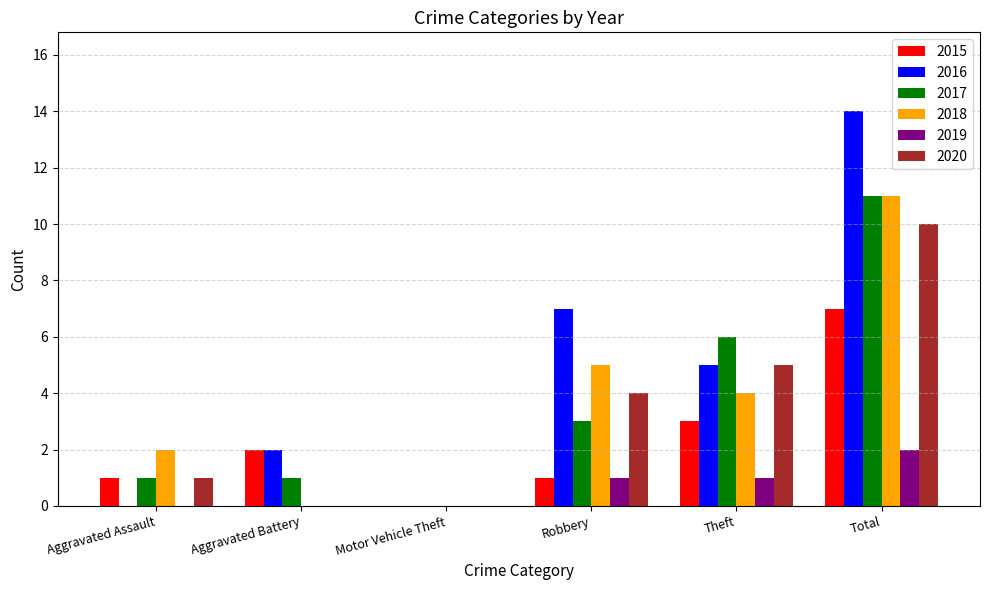

Reading left to right, transcribe all the data shown in this chart.

2015: 1	2	0	1	3	7
2016: 0	2	0	7	5	14
2017: 1	1	0	3	6	11
2018: 2	0	0	5	4	11
2019: 0	0	0	1	1	2
2020: 1	0	0	4	5	10